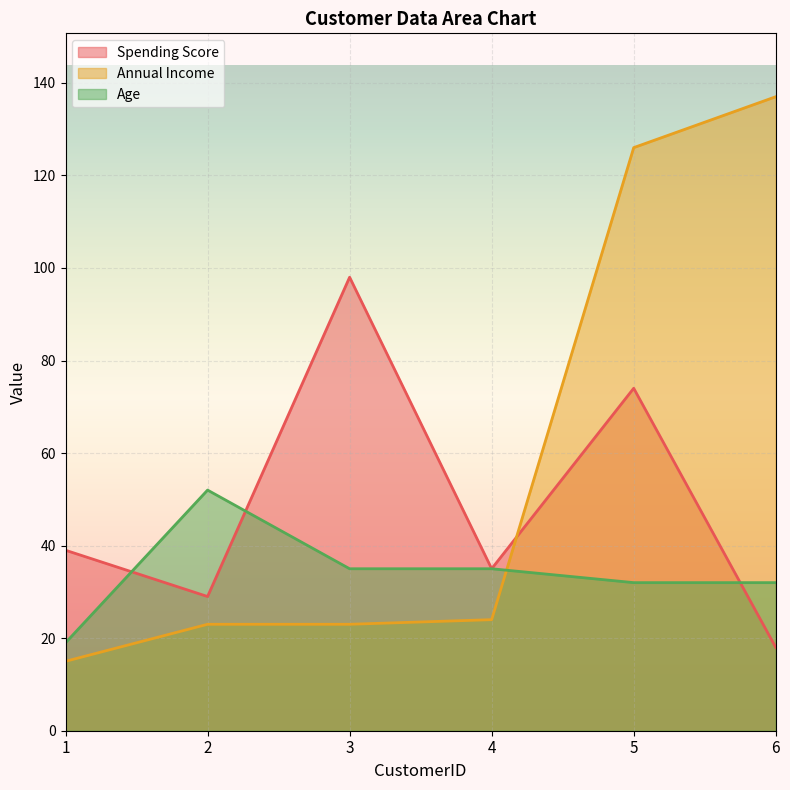

What is the smallest value displayed?

15